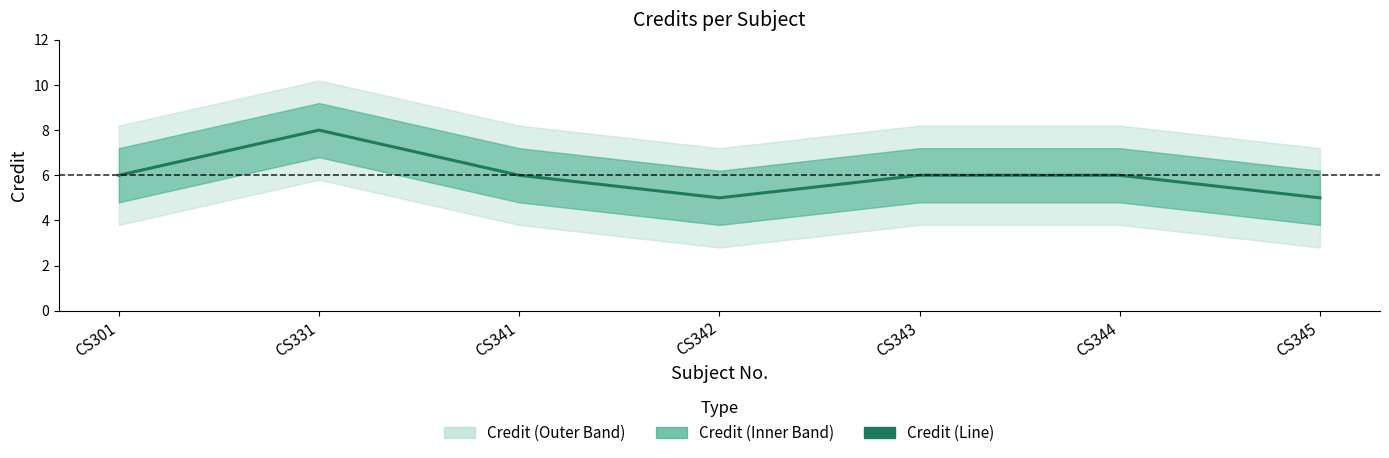

Between CS341 and CS344, which is larger?

CS341